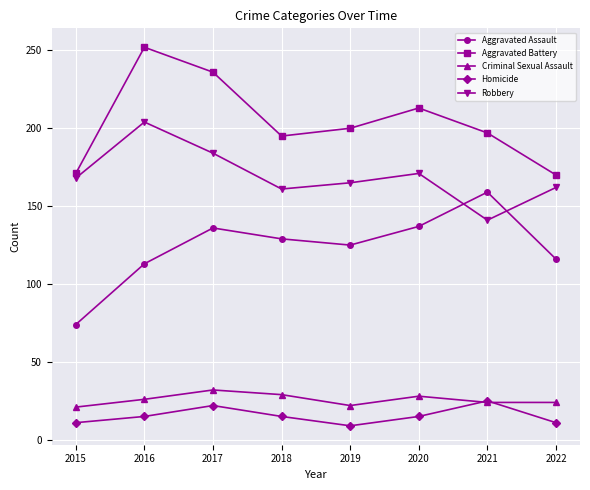

What is the lowest value of the Criminal Sexual Assault series?

21